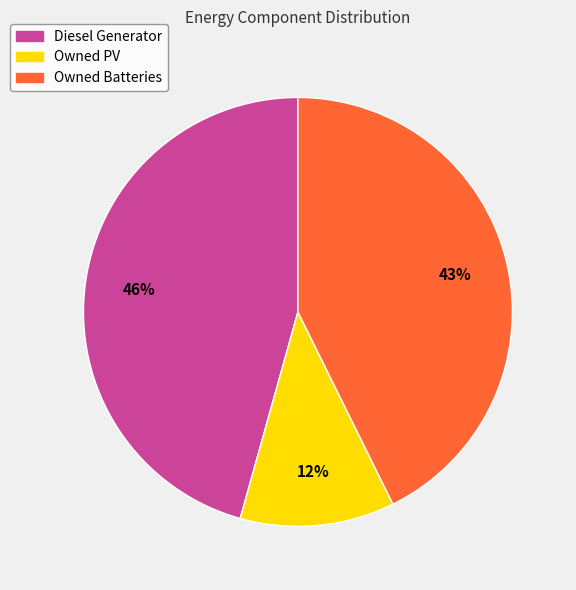

What is the largest slice in the pie chart?

Diesel Generator